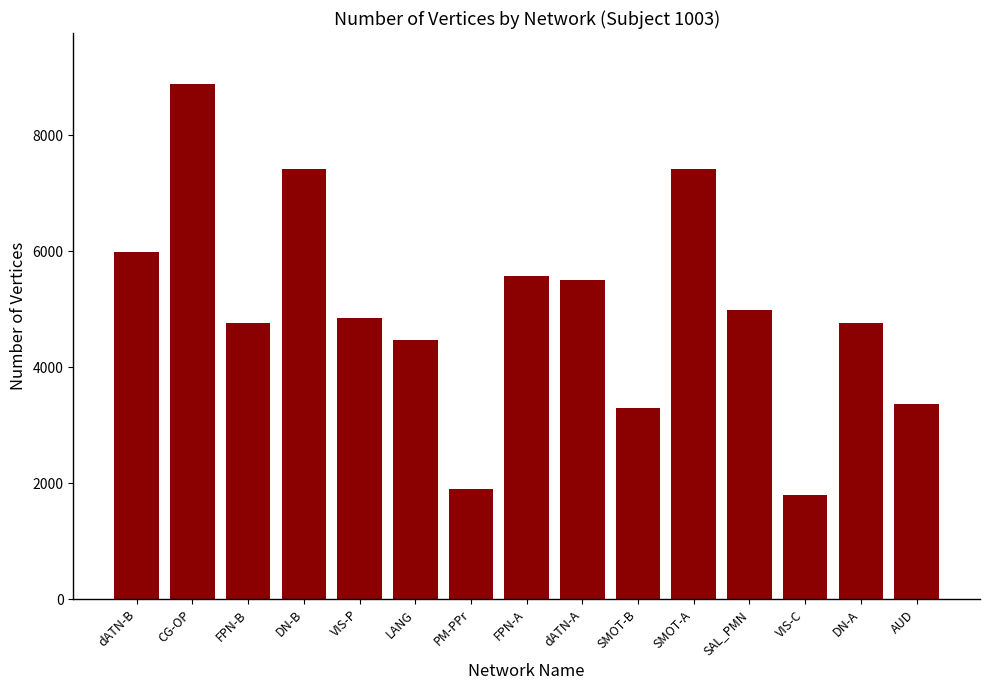

What value does the data have at FPN-A?

5574